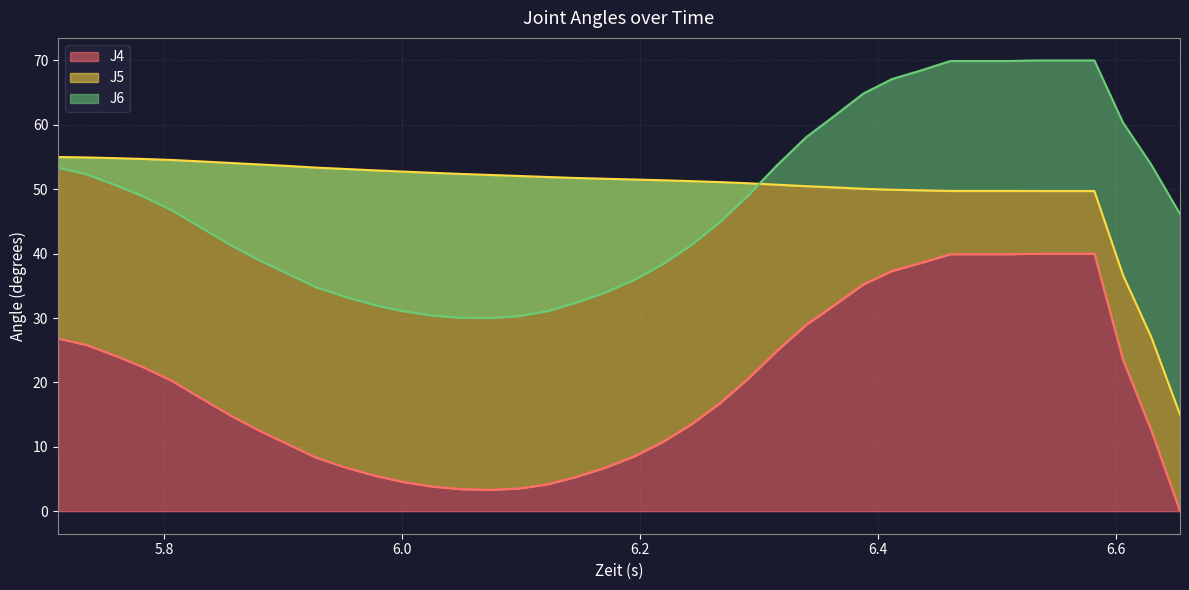

Reading left to right, extract all data points from this chart.

J4: 26.8	25.8	24.2	22.3	20.2	17.5	14.9	12.5	10.4	8.3	6.8	5.5	4.5	3.8	3.4	3.3	3.5	4.2	5.3	6.7	8.5	10.7	13.5	16.7	20.6	24.9	29.0	32.1	35.3	37.3	38.5	39.9	39.9	39.9	40.0	40.0	40.0	23.6	12.5	0.0
J5: 55.0	54.9	54.8	54.7	54.5	54.3	54.1	53.8	53.6	53.4	53.1	52.9	52.7	52.6	52.4	52.2	52.1	51.9	51.7	51.6	51.5	51.4	51.3	51.1	50.9	50.7	50.5	50.3	50.1	49.9	49.8	49.7	49.7	49.7	49.7	49.7	49.7	36.7	27.0	15.0
J6: 53.3	52.3	50.7	48.8	46.7	43.9	41.3	39.0	36.9	34.8	33.2	32.0	31.1	30.4	30.0	30.0	30.3	31.1	32.3	33.9	35.9	38.3	41.3	44.8	49.0	53.7	58.1	61.4	64.9	67.1	68.4	69.9	69.9	69.9	70.0	70.0	70.0	60.4	53.8	46.2